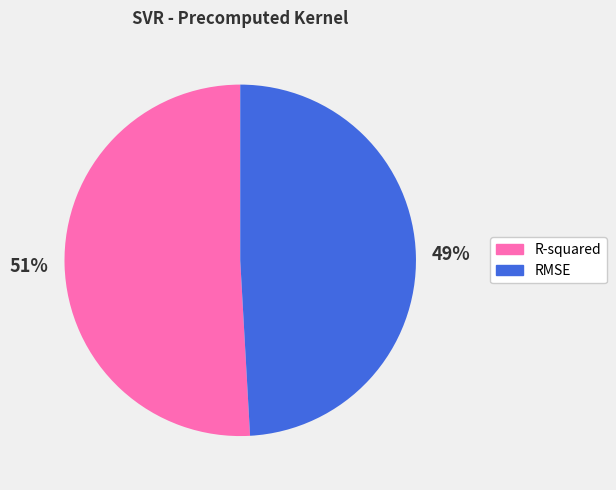

What percentage is the RMSE slice, to the nearest percent?

49%